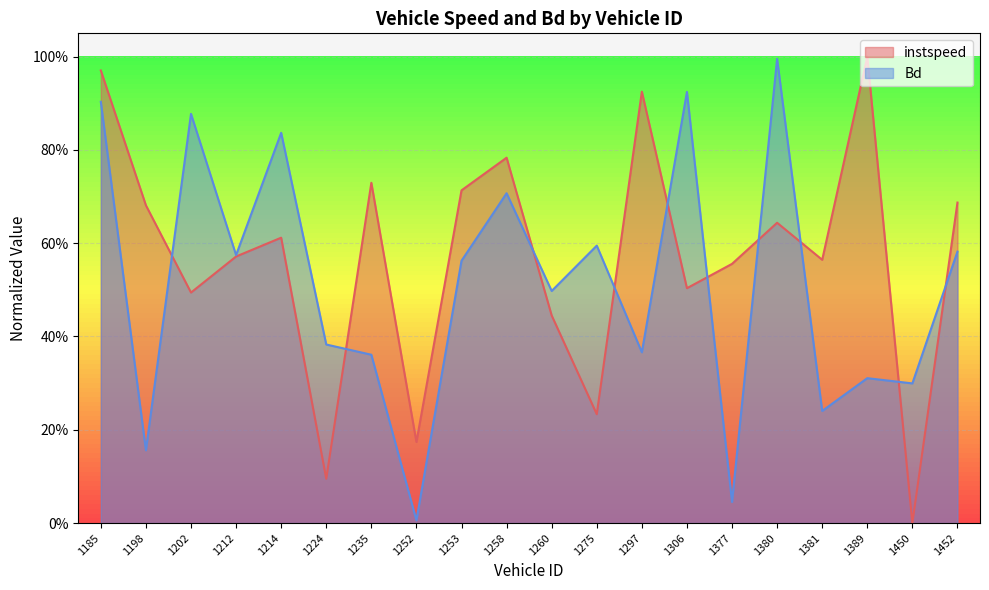

What are all the series names shown in the legend?

instspeed, Bd